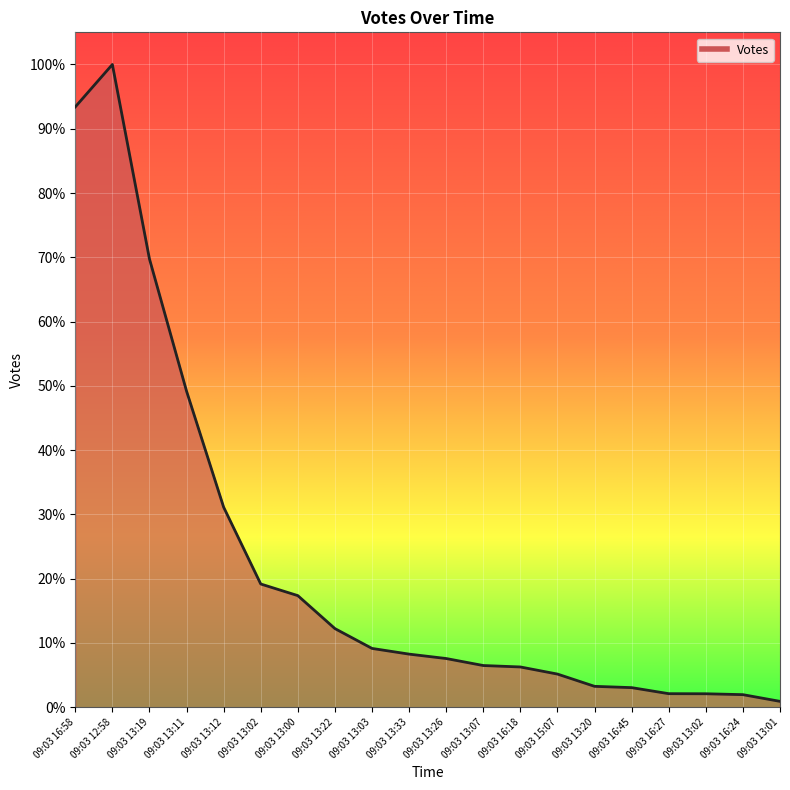

Which has a higher value, 09:03 12:58 or 09:03 13:12?

09:03 12:58